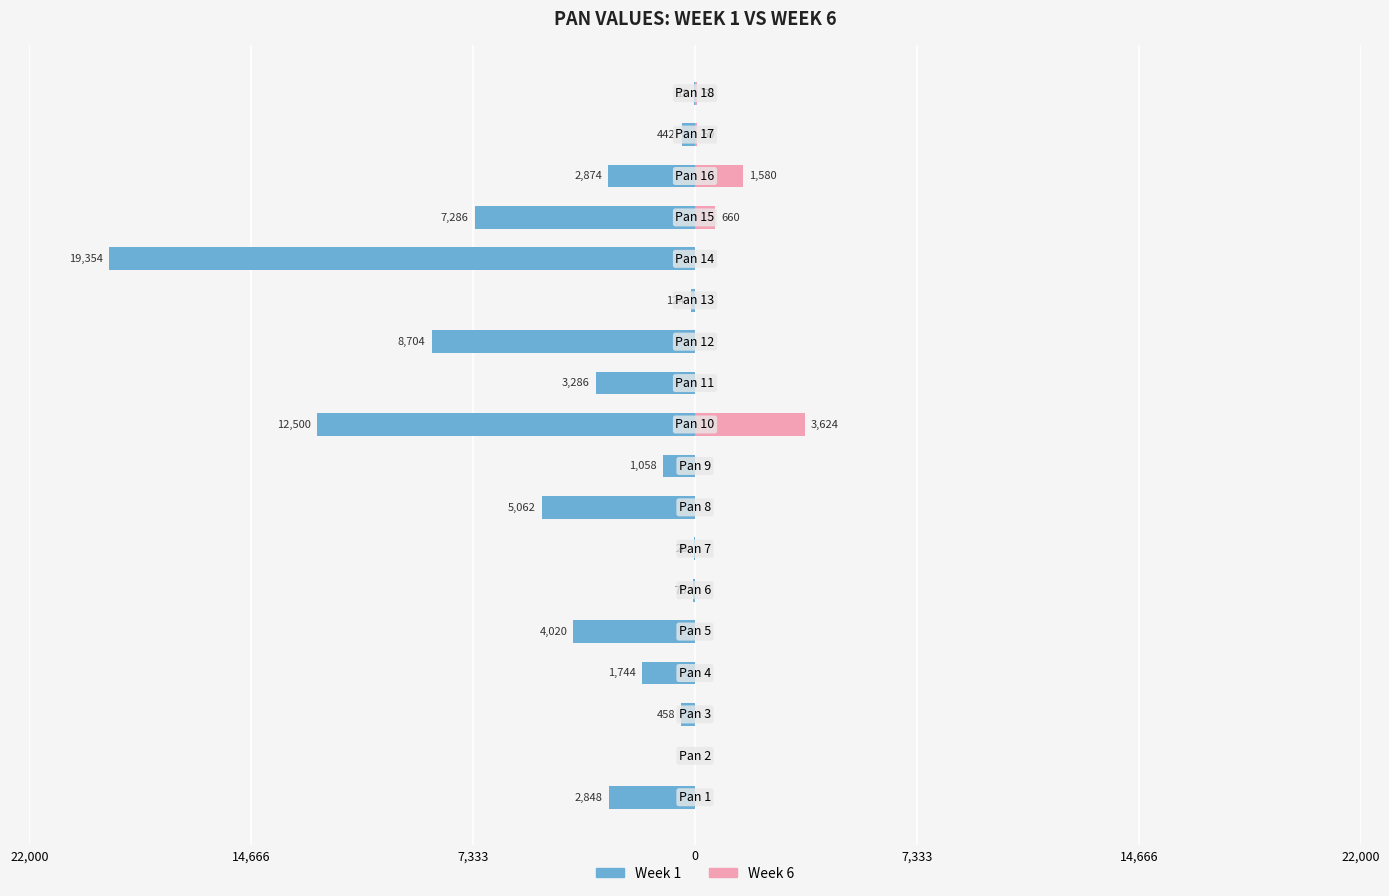

Which series has the largest range (max minus min)?

Week 1